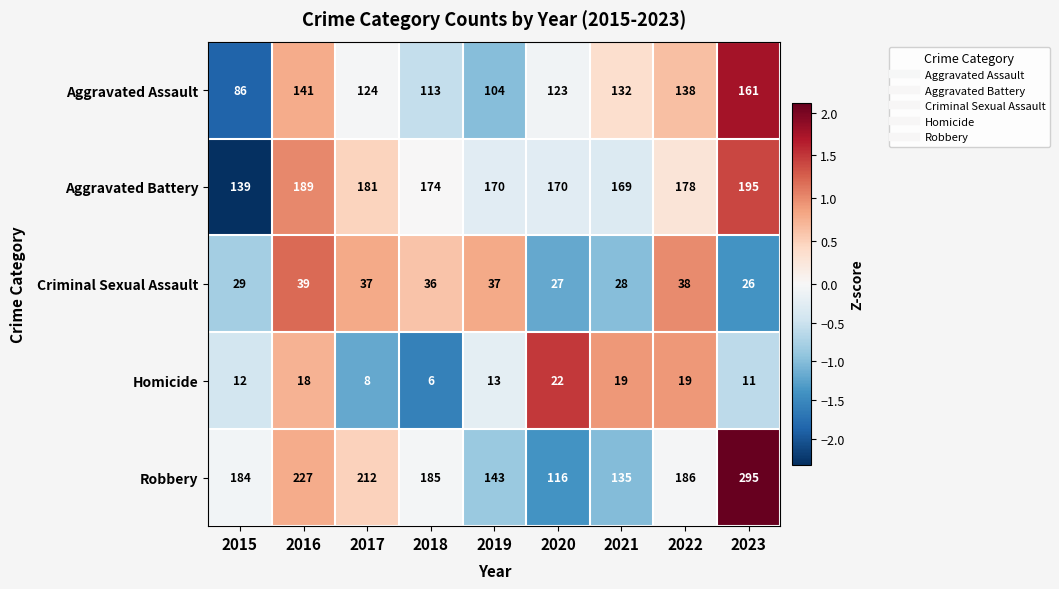

Which series has the widest spread of values?

Robbery